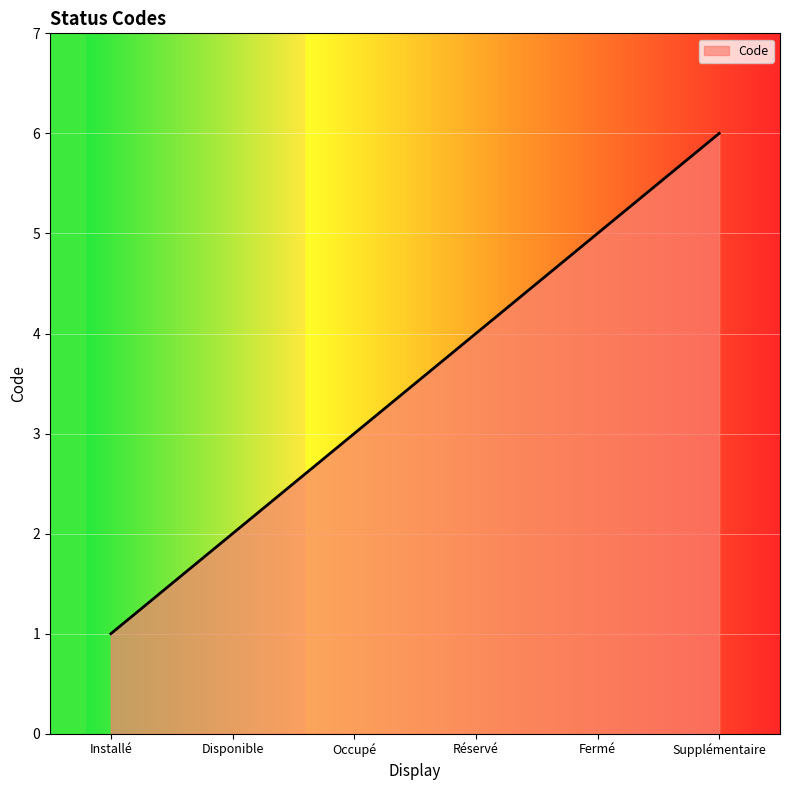

How many series are shown in this chart?

1